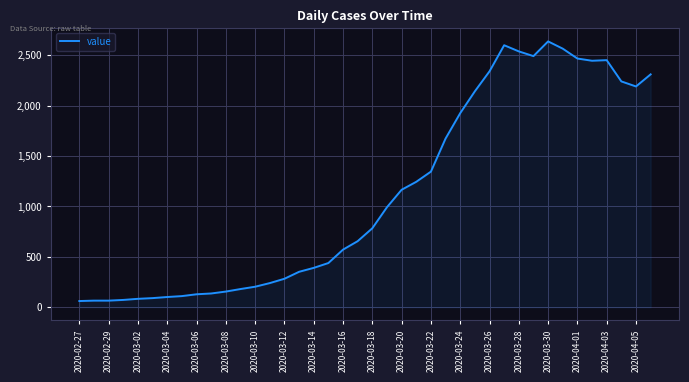

What is the difference between the maximum and minimum values?

2576